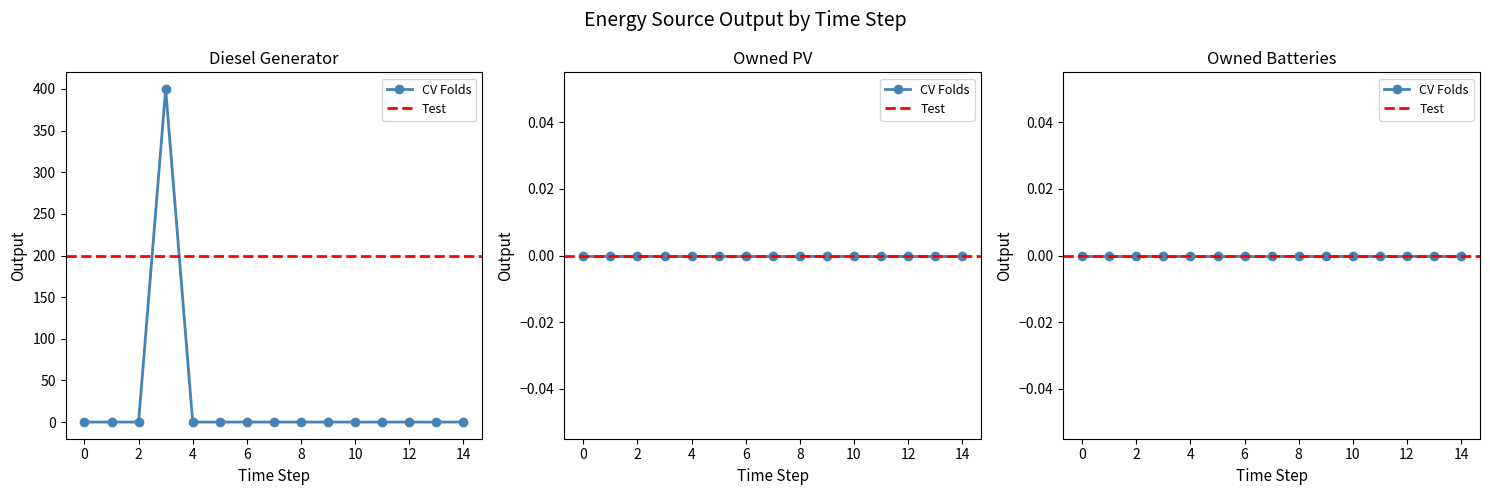

Is this an area chart (filled region under the line)?

No